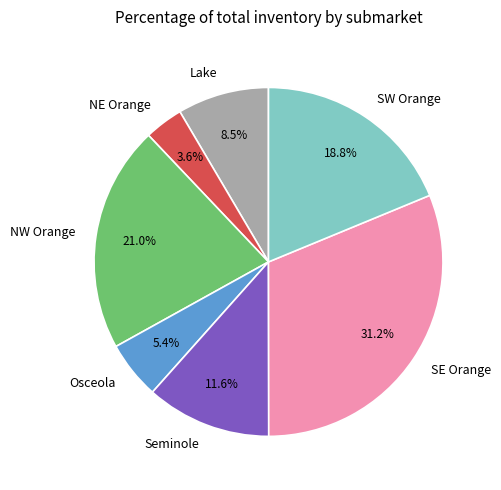

To the nearest percent, what is the difference between the Seminole and Lake slice percentages?

3%